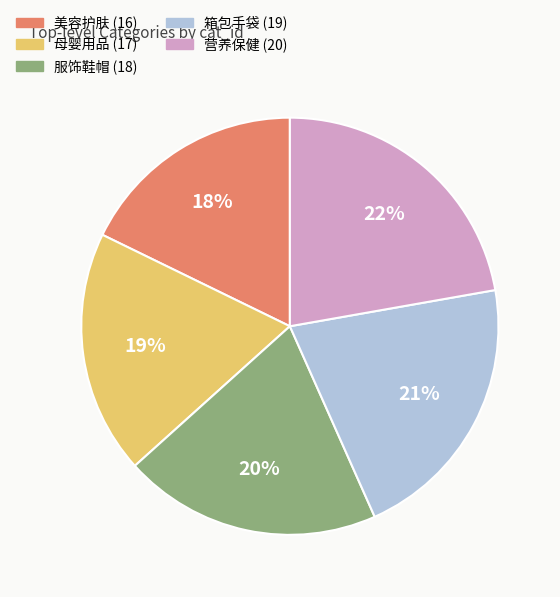

Is it true that 箱包手袋 (19) is 21% of the pie?

True